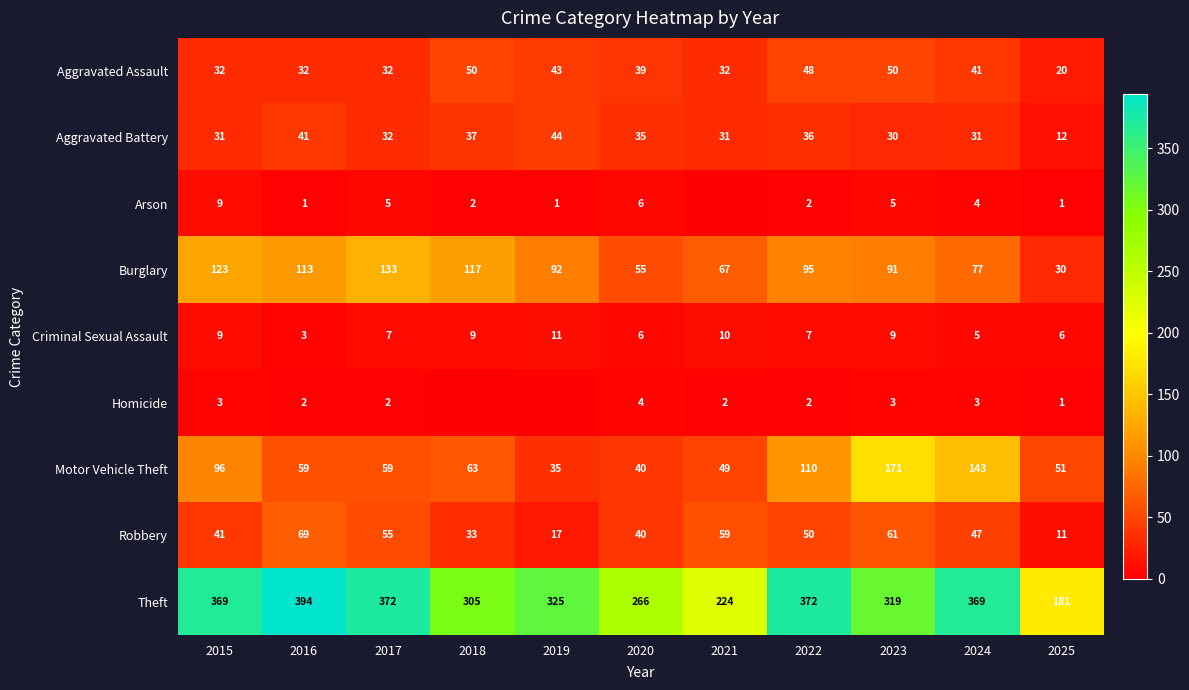

True or false: Motor Vehicle Theft has a value of 39 at 2017.

False